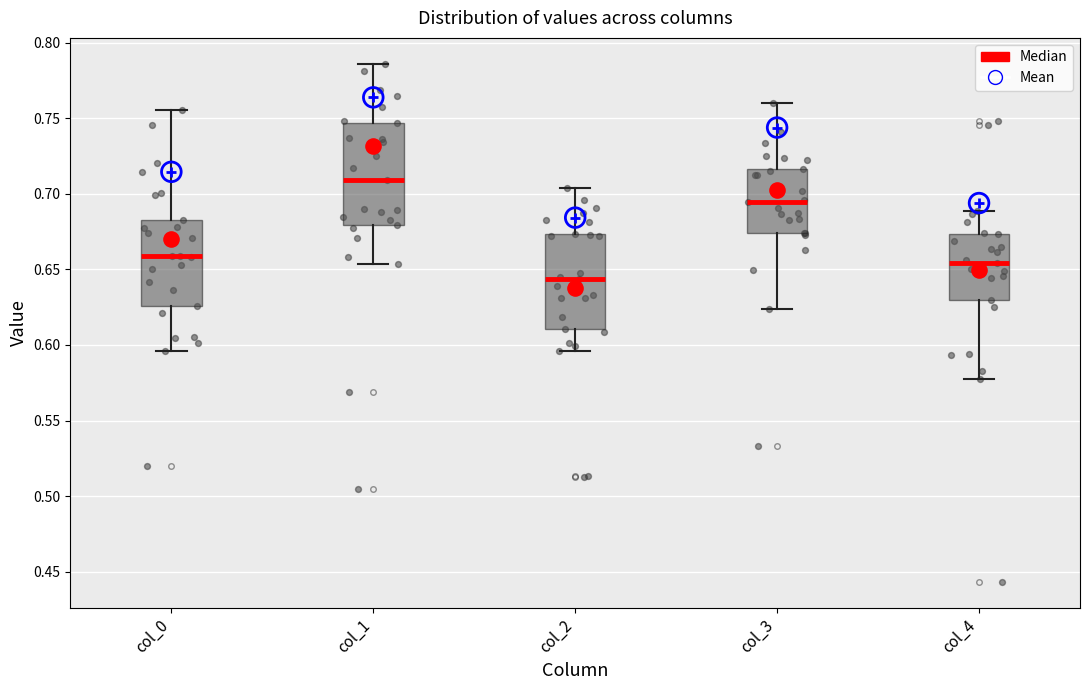

Where does the median line of the box for col_2 sit on the y-axis? The values are not printed on the chart, so give them approximately, as read against the axis.

0.645